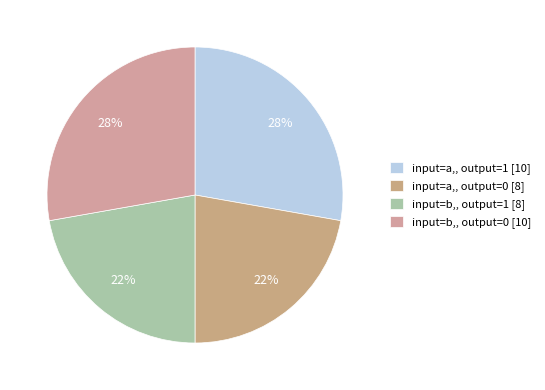

Count the number of slices in the pie.

4